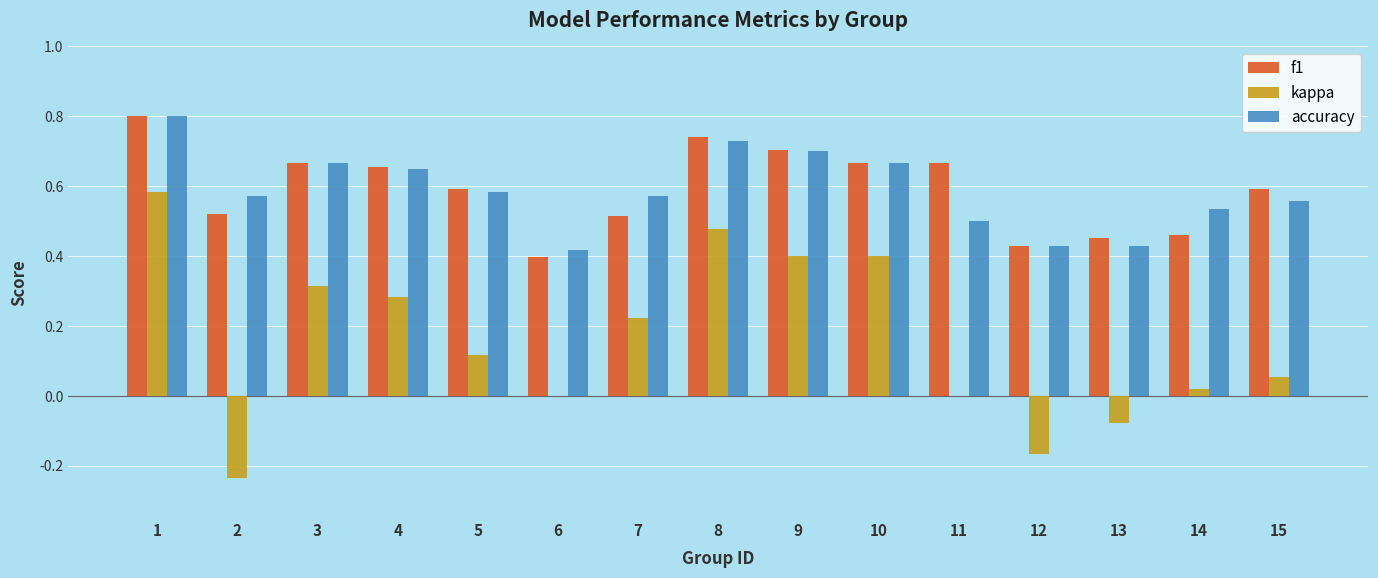

Count the number of categories in the chart.

15